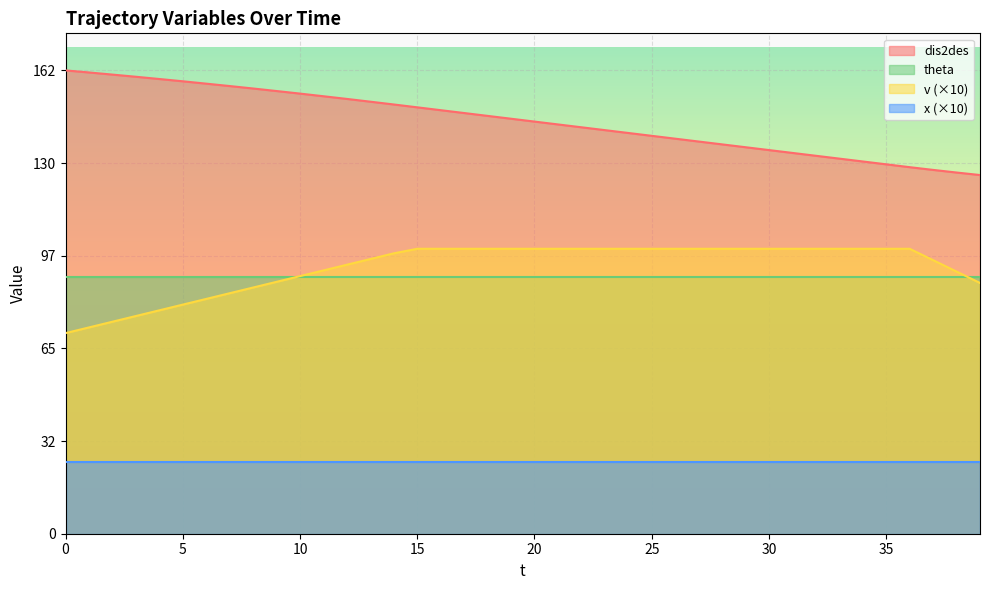

What is the value of the v point at the 6th from the left?

80.4